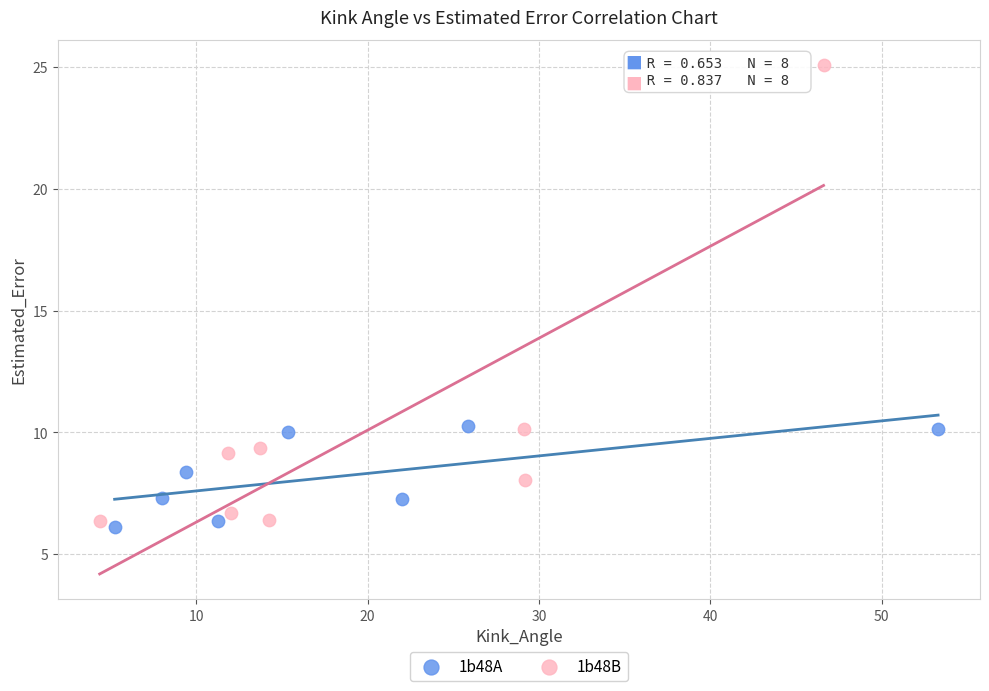

Which series has the widest spread of Y values?

1b48B